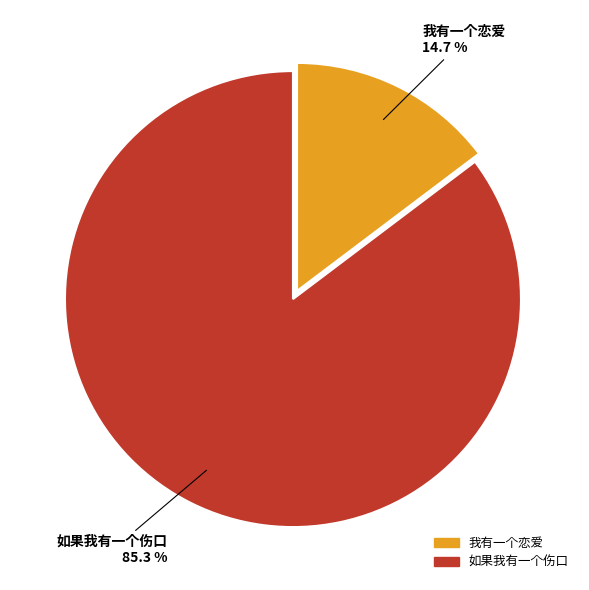

Rank the categories by value from highest to lowest.

如果我有一个伤口, 我有一个恋爱